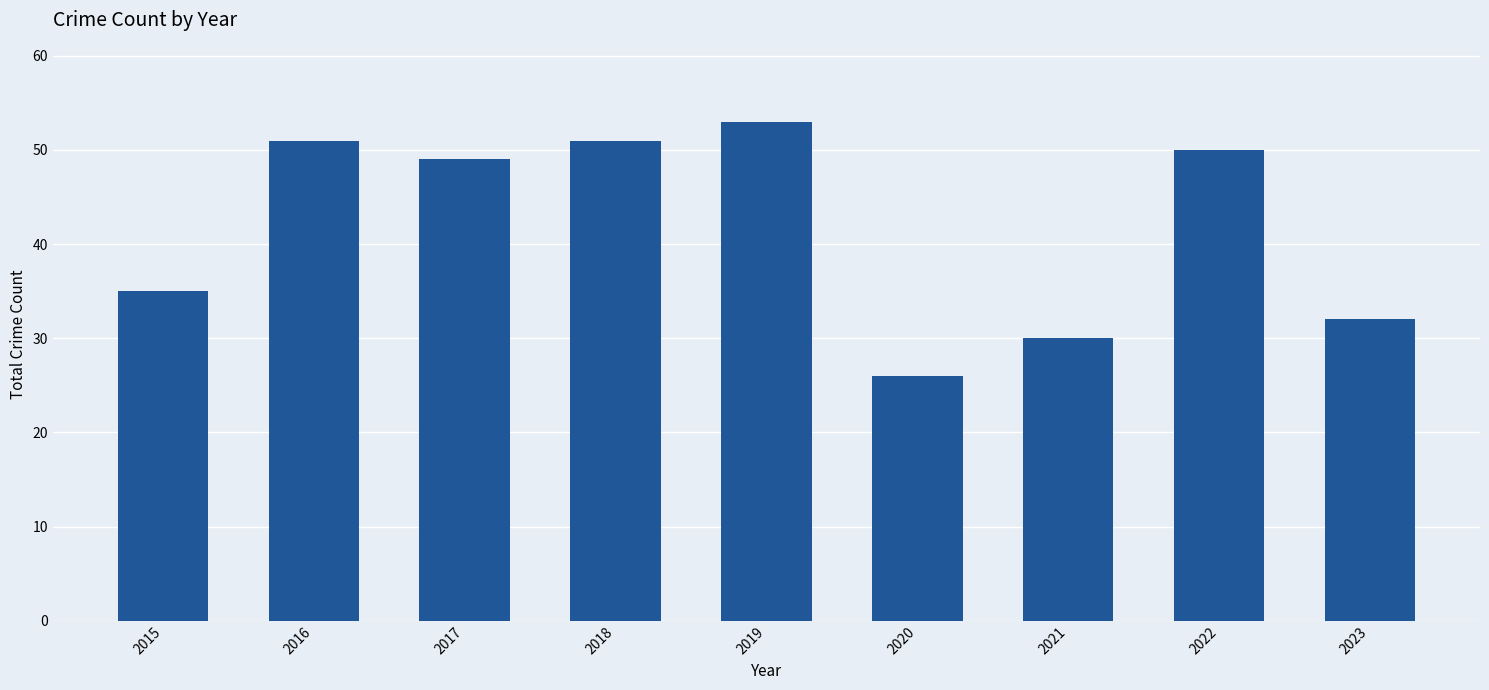

Reading left to right, transcribe all the data shown in this chart.

35	51	49	51	53	26	30	50	32